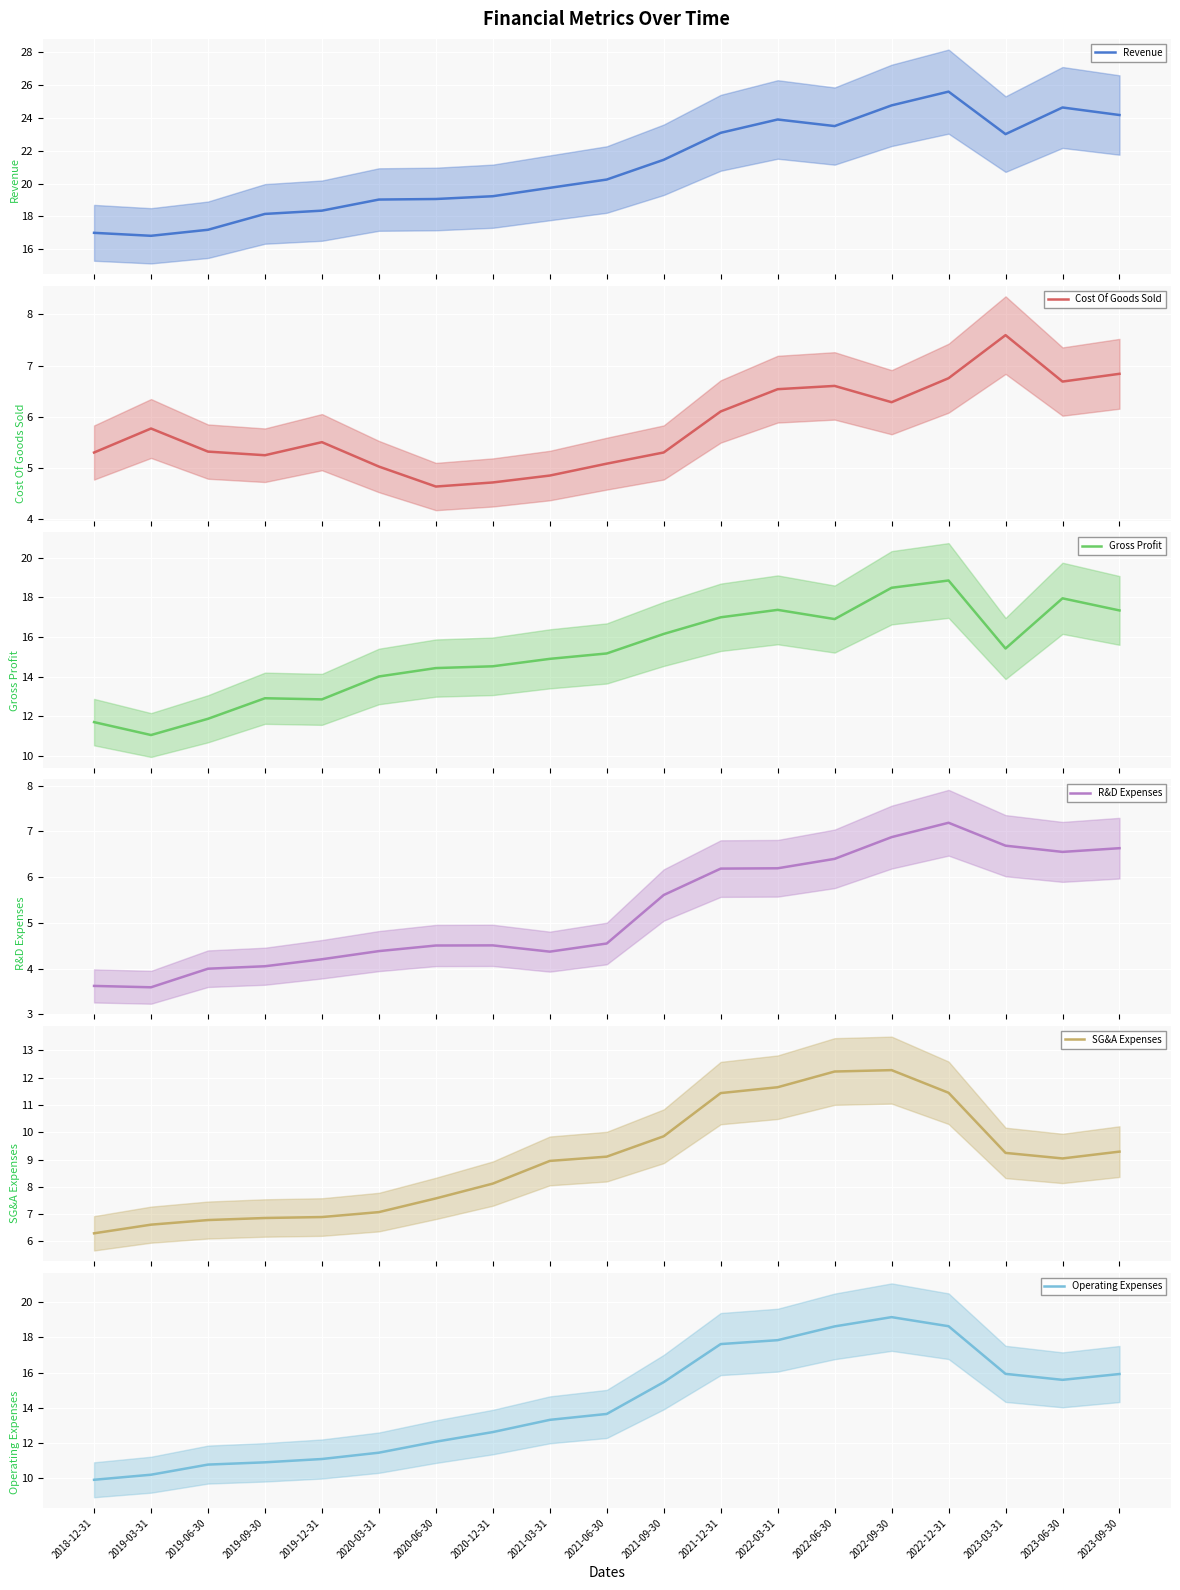

At which label does Operating Expenses first exceed 13?

2021-03-31